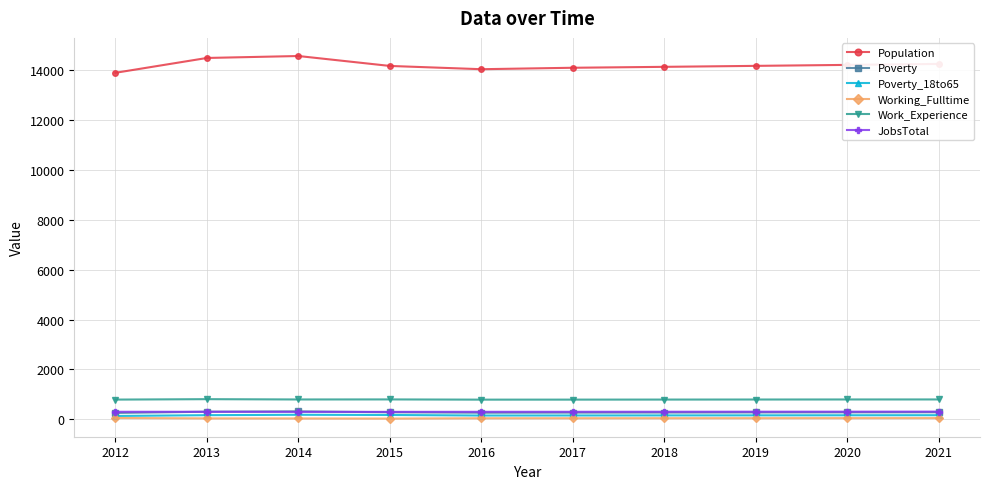

Which series has the widest spread of values?

Population